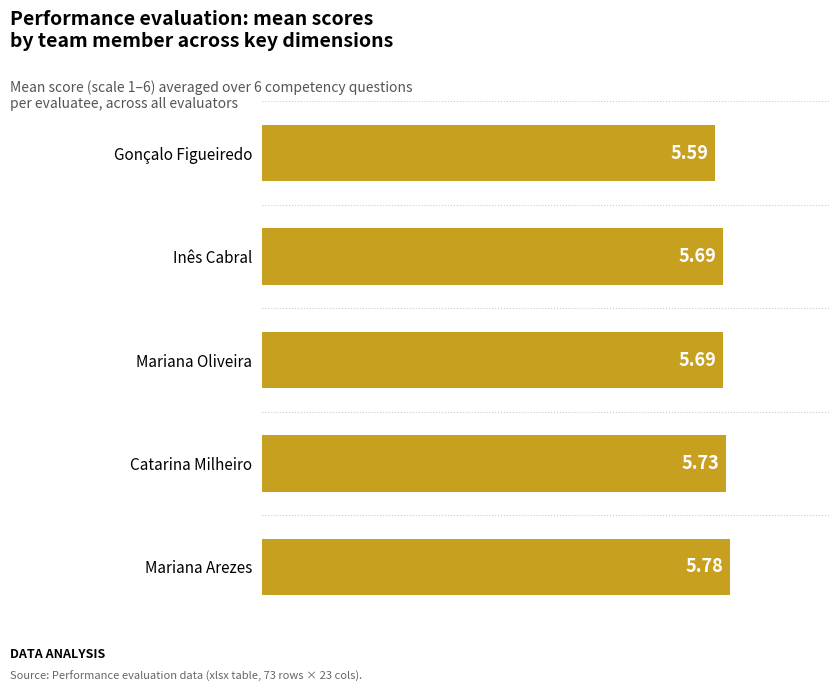

What is the sum of all values?

28.5